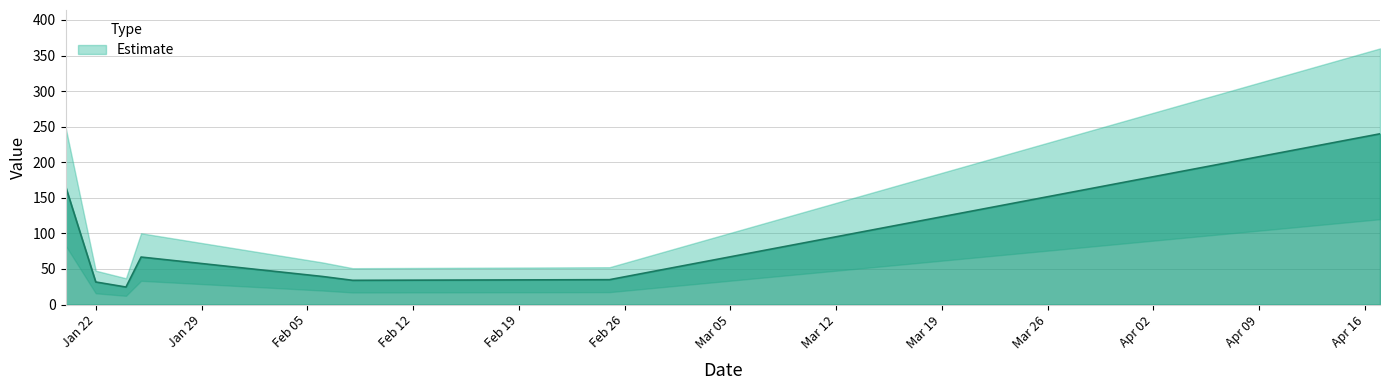

Rank the categories by value from lowest to highest.

2019-01-24, 2019-01-22, 2019-02-08, 2019-02-25, 2019-02-06, 2019-01-25, 2019-01-20, 2019-04-17